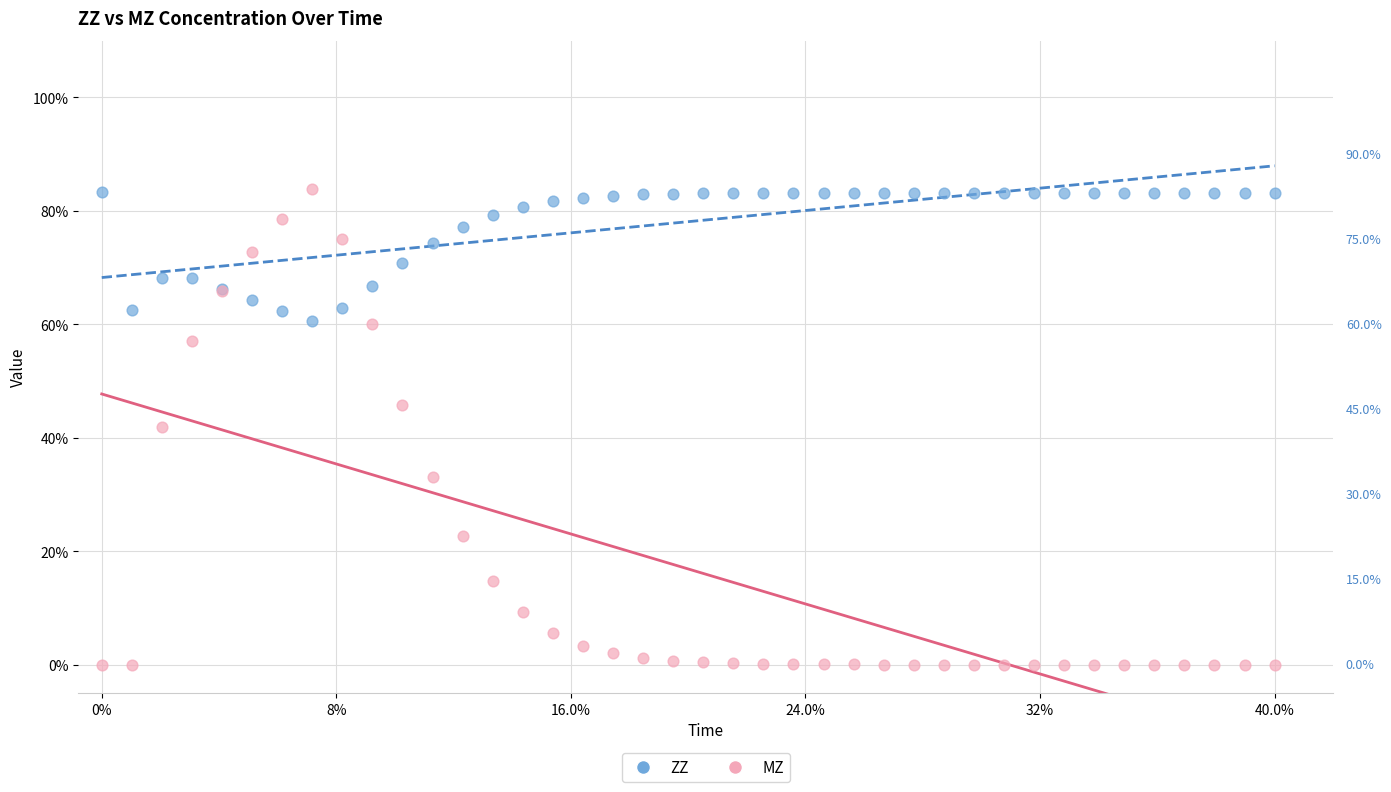

What are all the series names shown in the legend?

ZZ, MZ